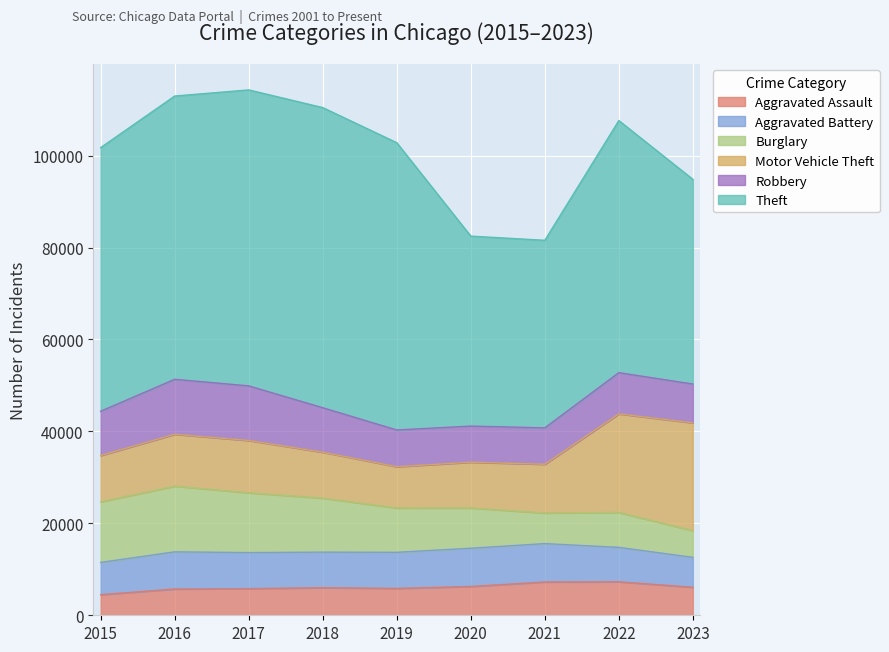

What are all the series names shown in the legend?

Aggravated Assault, Aggravated Battery, Burglary, Motor Vehicle Theft, Robbery, Theft